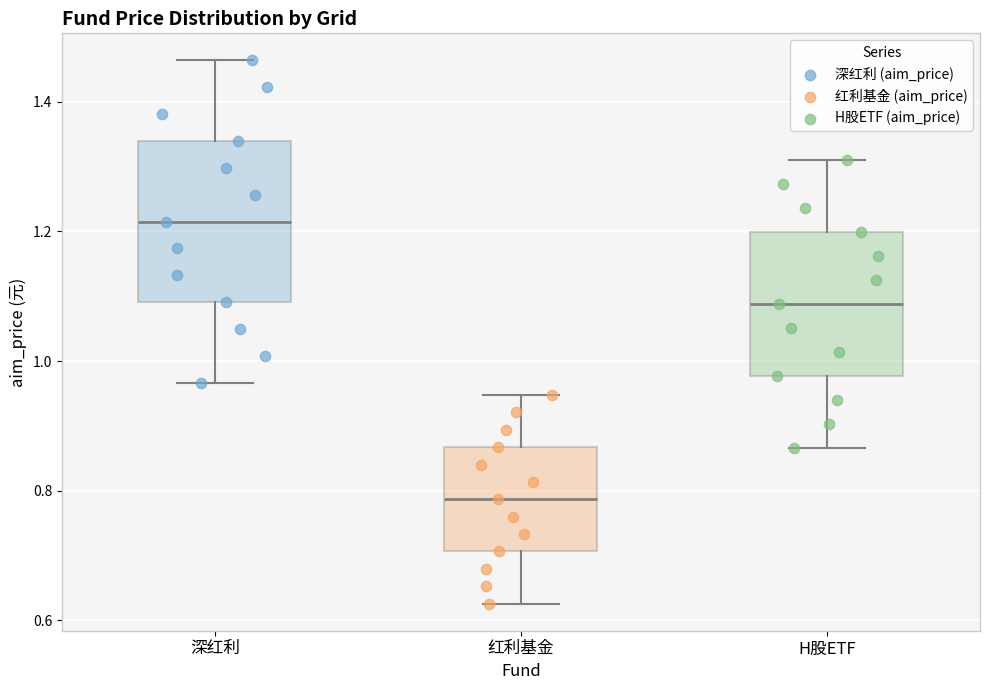

Where does the lower whisker of the box for 红利基金 end on the y-axis? The values are not printed on the chart, so give them approximately, as read against the axis.

0.62